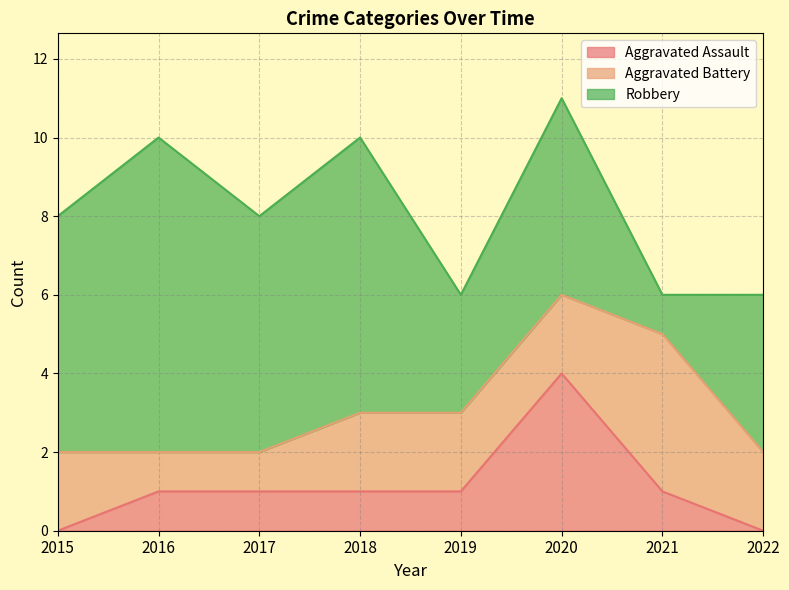

How many values in the Aggravated Battery series are below 2?

2